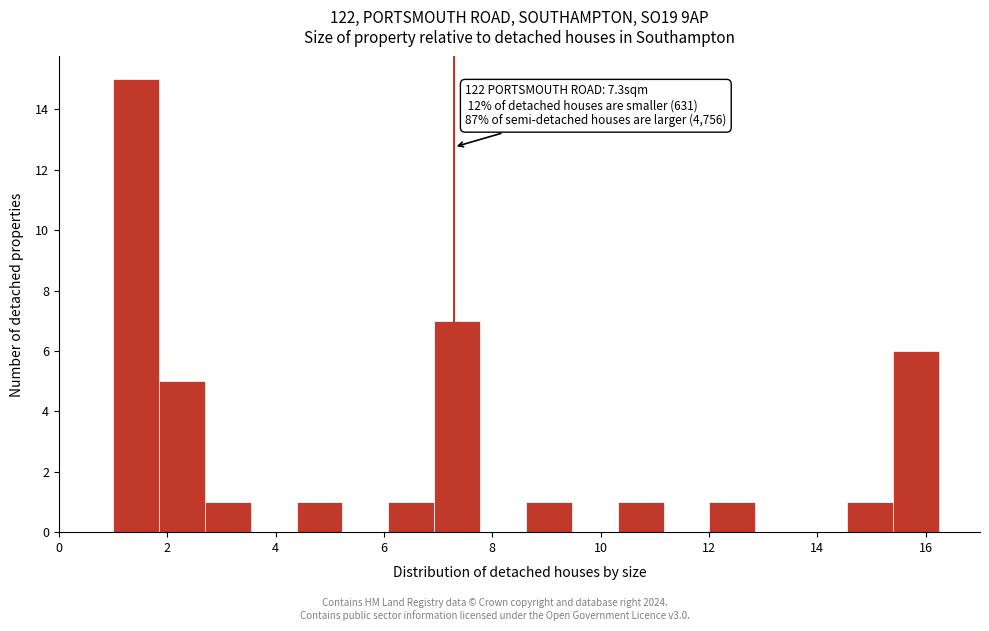

Which range on the x-axis has the tallest bar?

1.0 to 1.8